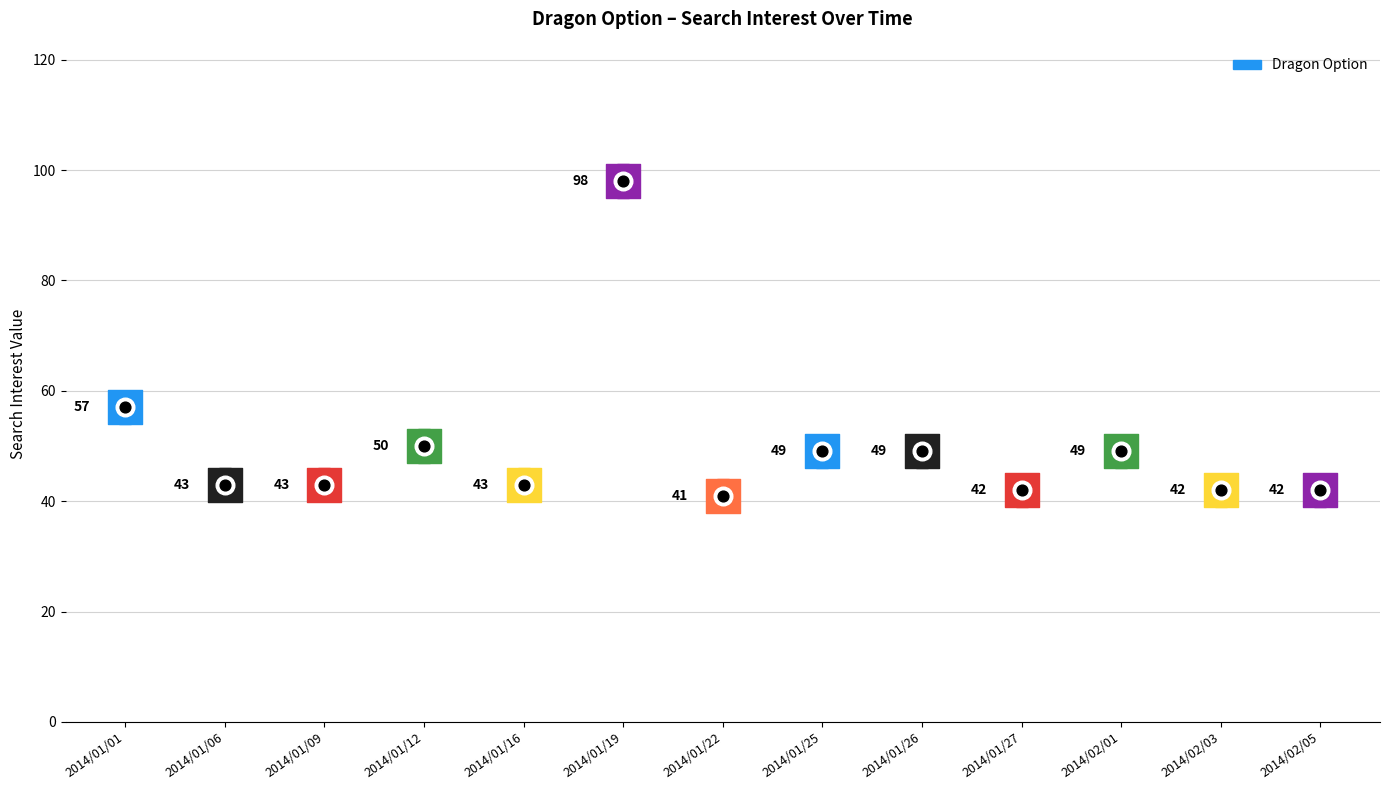

Which has a higher value, 2014/01/22 or 2014/01/01?

2014/01/01